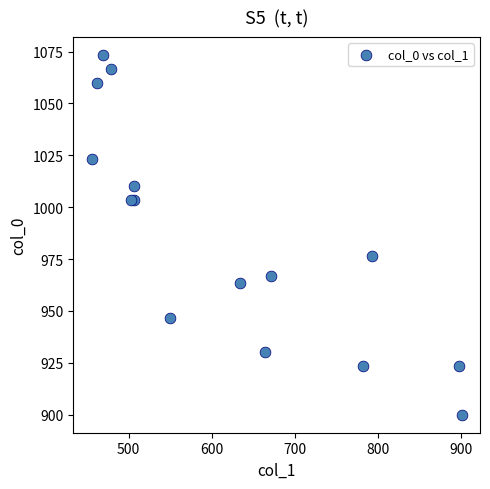

What Y value in the scatter plot is closest to 986?

976.7